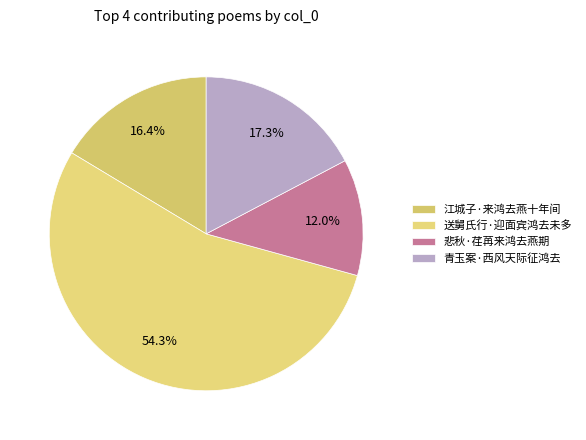

What is the ratio of the value at 送舅氏行·迎面宾鸿去未多 to the value at 悲秋·荏苒来鸿去燕期?

4.5